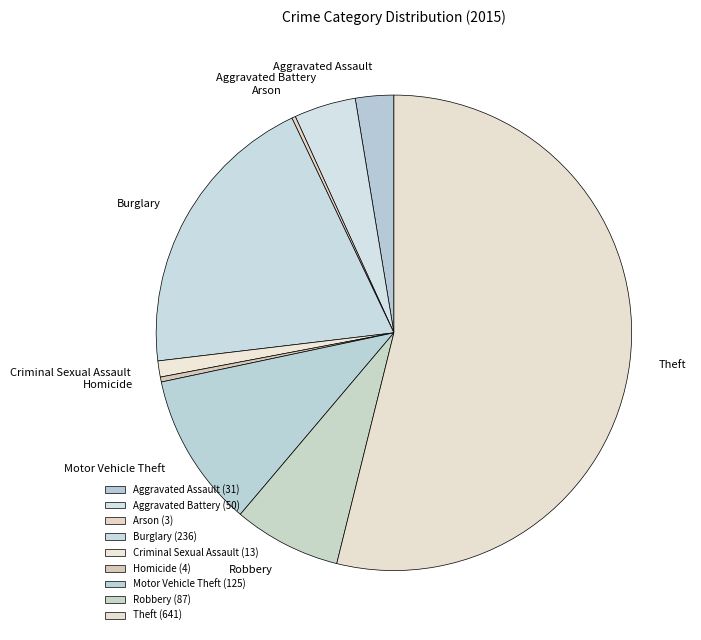

Combined, do Robbery and Theft account for over 50%?

Yes